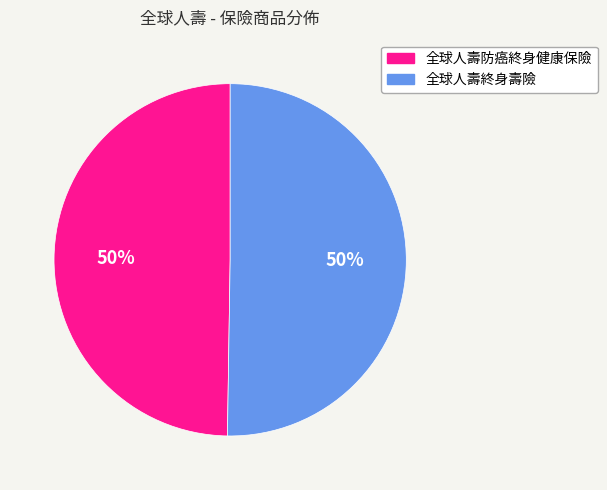

To the nearest percent, what portion does 全球人壽防癌終身健康保險 represent?

50%